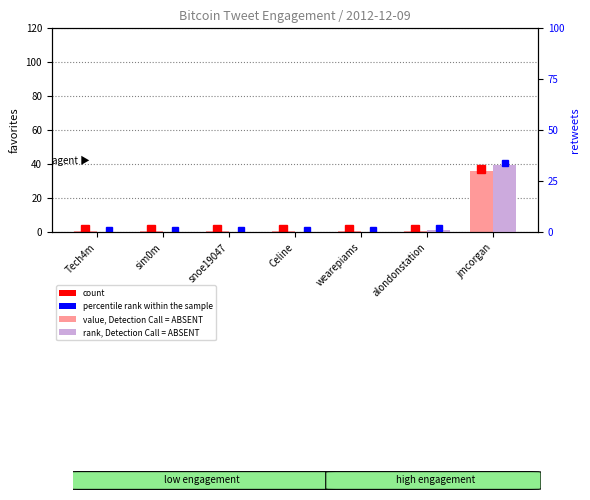

At which category does the chart reach its peak across all series?

jmcorgan